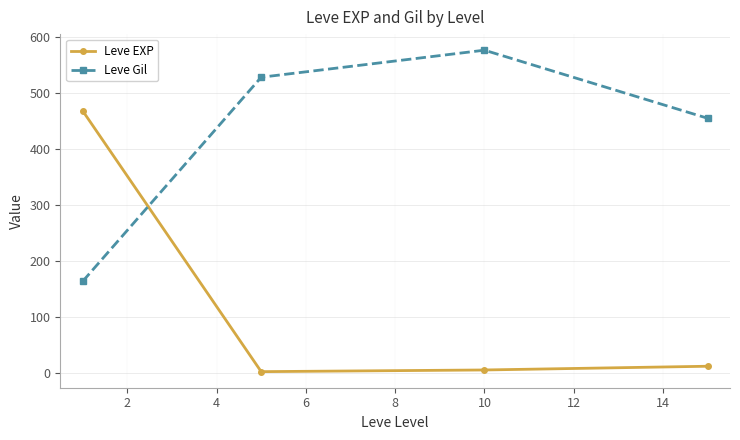

True or false: Leve Gil and Leve EXP cross at least once.

True